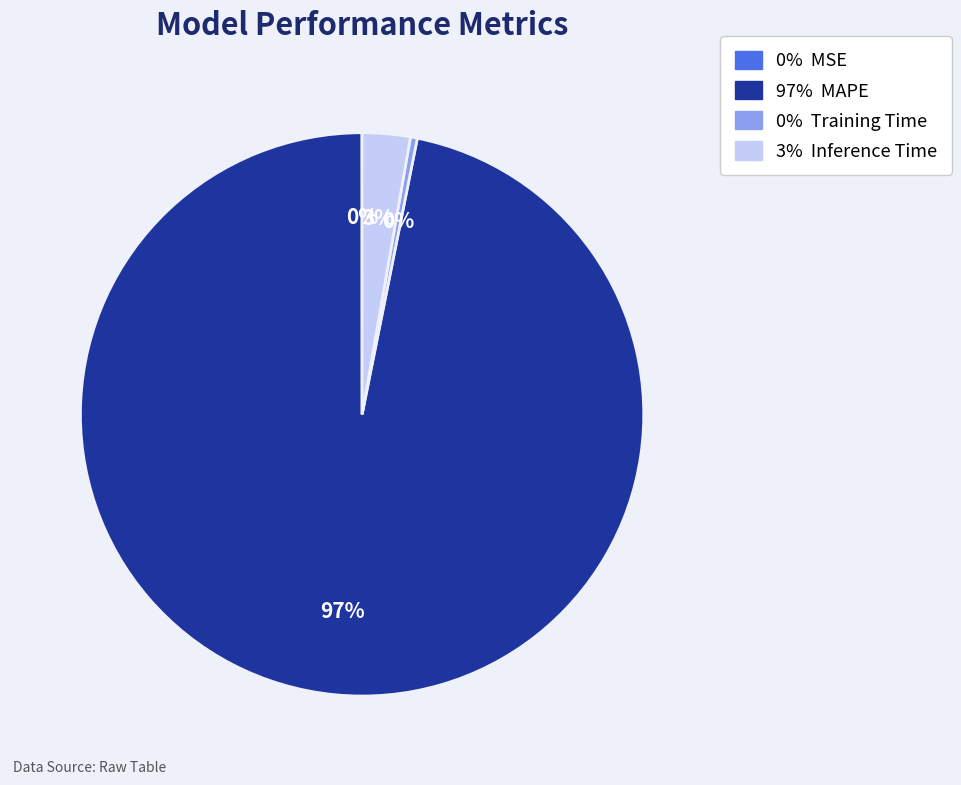

To the nearest percent, what is the difference between the largest and smallest slice percentages?

97%